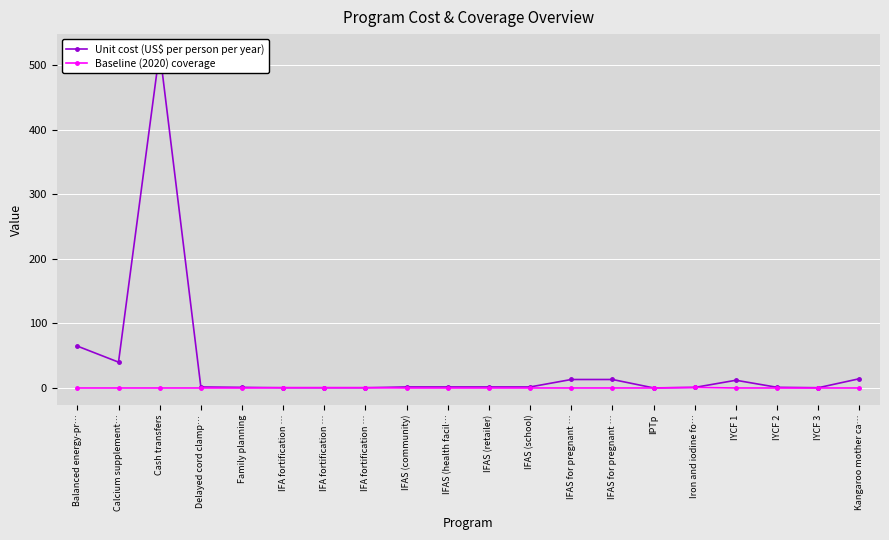

Between which two adjacent categories do Baseline (2020) coverage and Unit cost (US$ per person per year) first intersect?

Family planning and IFA fortification …